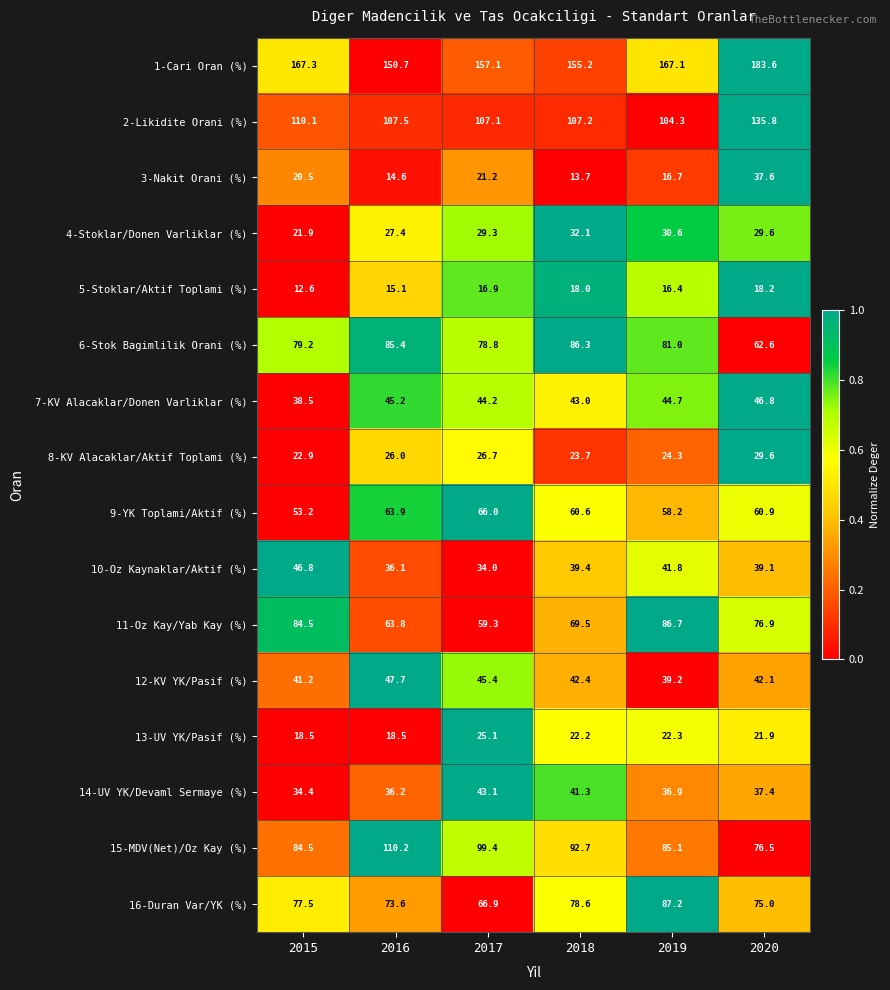

Which series has the largest total across all categories?

1-Cari Oran (%)